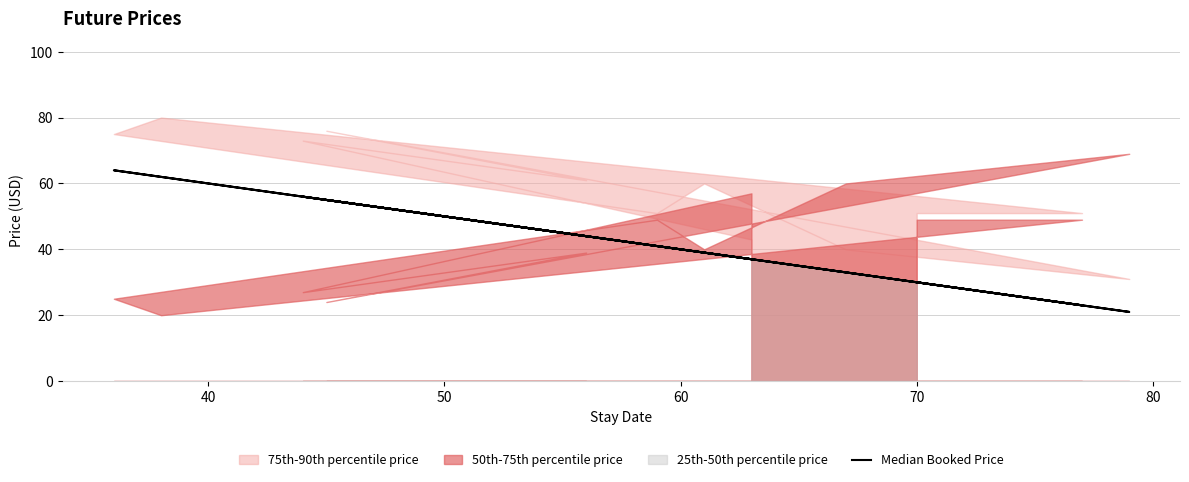

The value at 60 is 32. True or false?

False